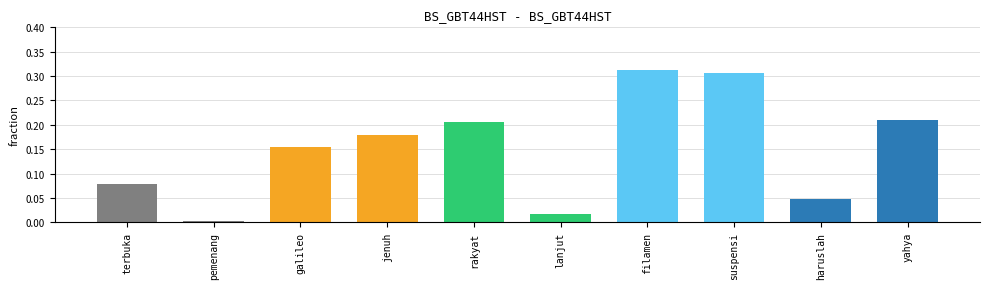

What is the sum of all values?

1.5